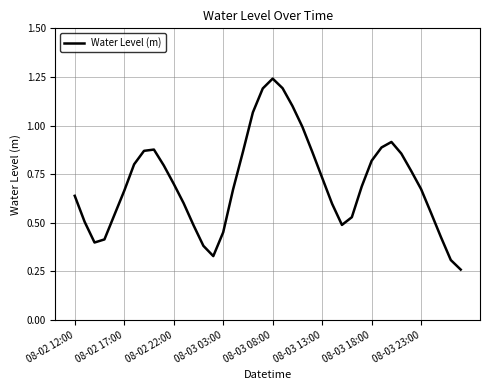

What is the sum of all values?

28.1